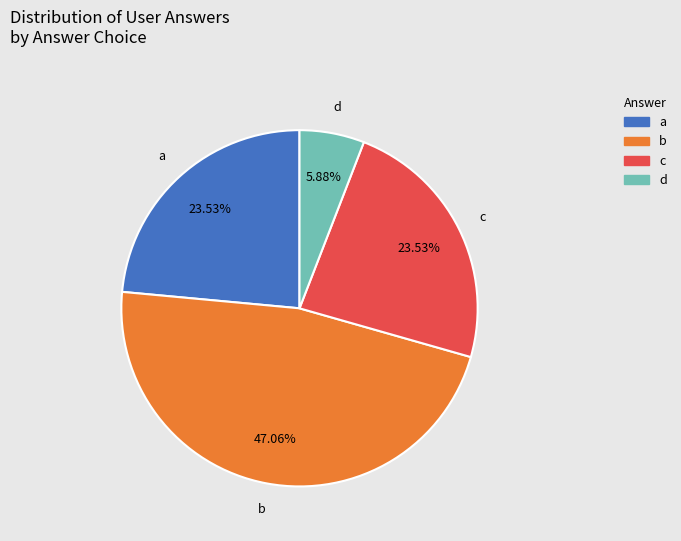

Is there a majority slice in this chart?

No